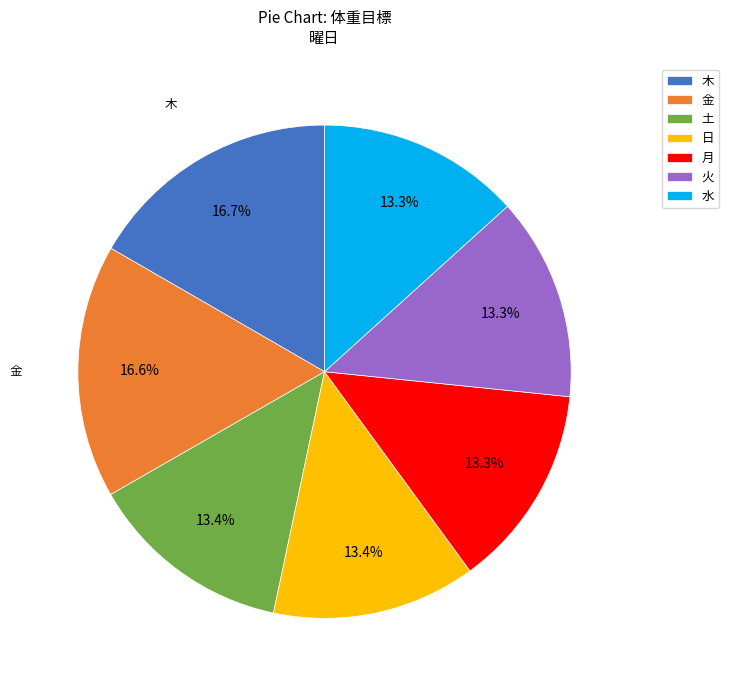

Is there a majority slice in this chart?

No